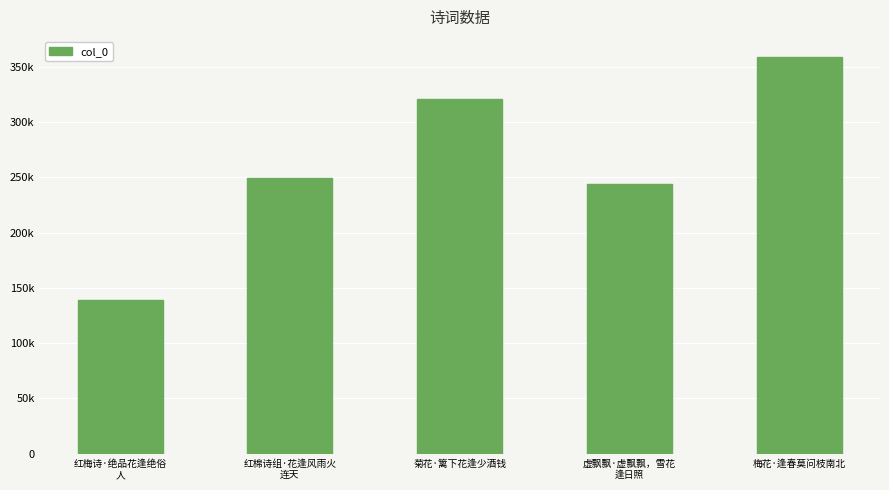

Reading left to right, extract all data points from this chart.

红梅诗·绝品花逢绝俗
人=138774	红棉诗组·花逢风雨火
连天=249122	菊花·篱下花逢少酒钱=321055	虚飘飘·虚飘飘，雪花
逢日照=244152	梅花·逢春莫问枝南北=359123